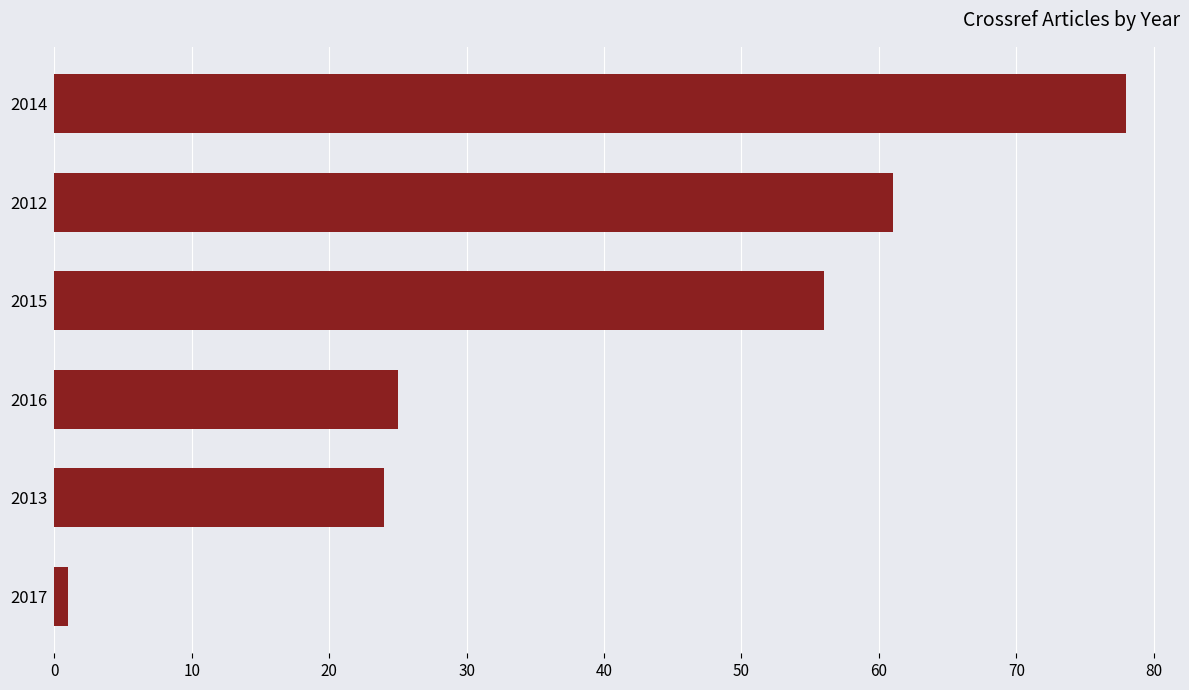

The chart shows a value of 120 at 2014. True or false?

False